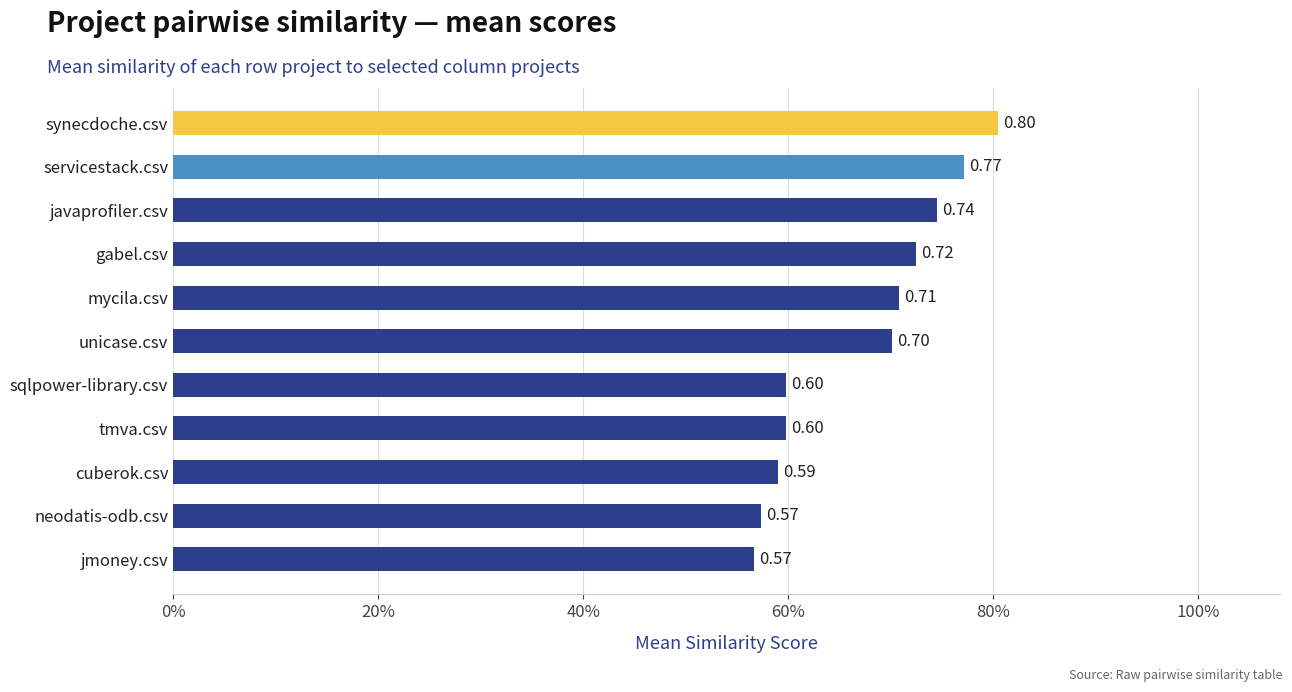

What is the minimum value shown in the chart?

0.6